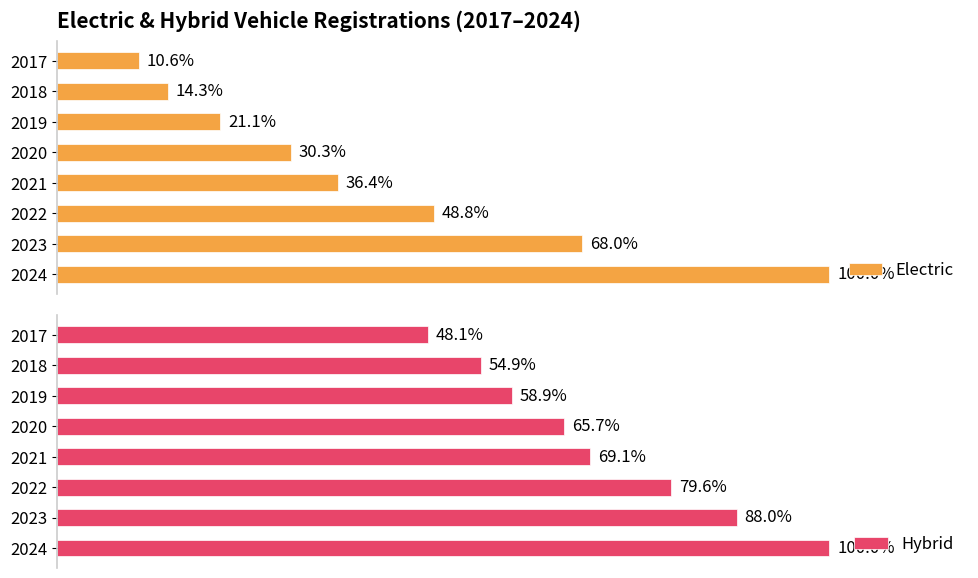

The Hybrid series shows 175865 at 2020. True or false?

False